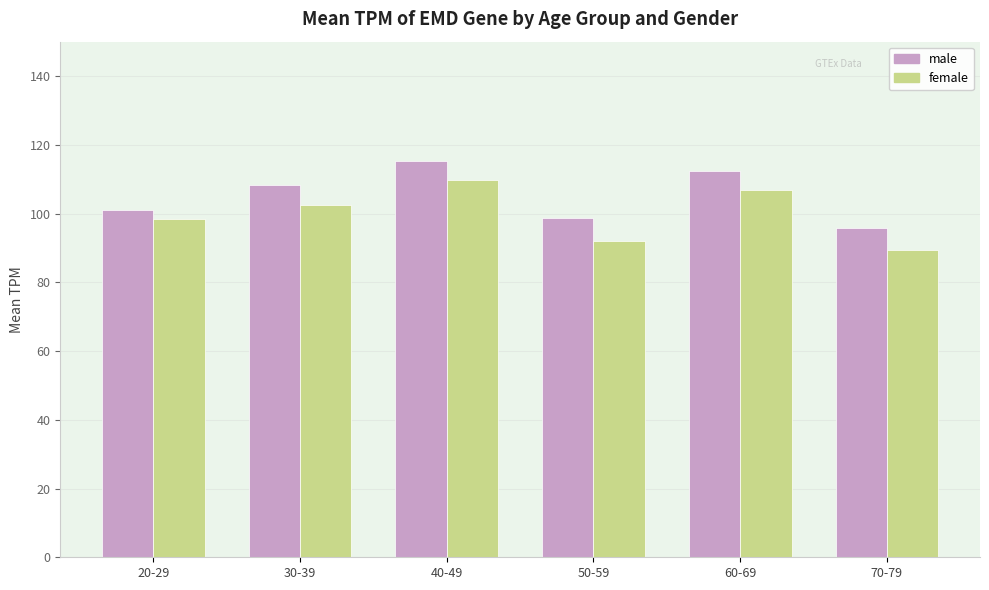

What is the label of the 1st bar from the right?

70-79